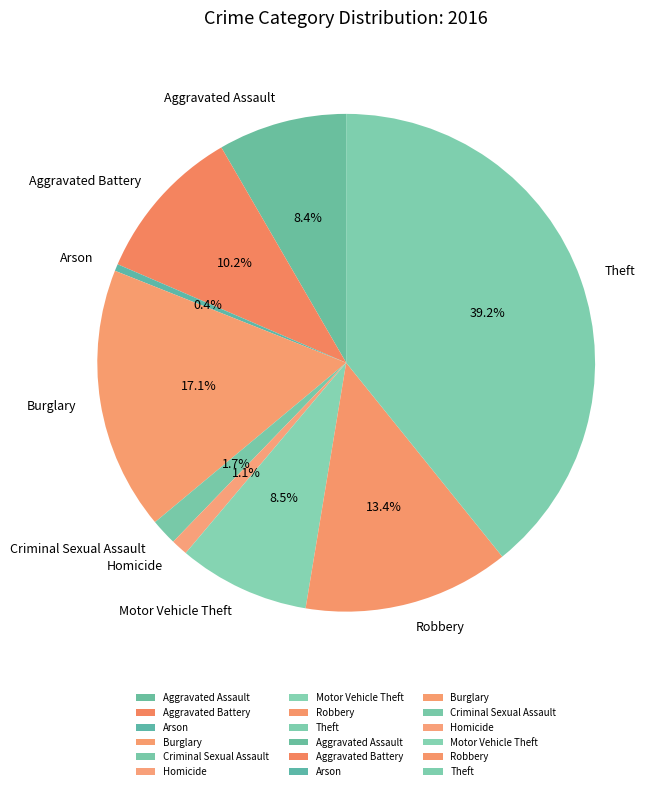

True or false: Criminal Sexual Assault accounts for 2% of the total.

True